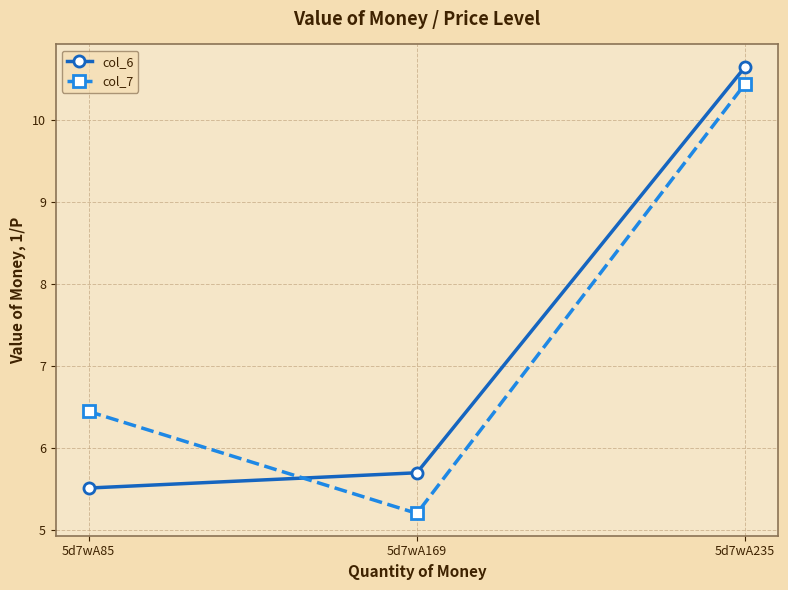

The col_6 series shows 8.0 at 5d7wA169. True or false?

False